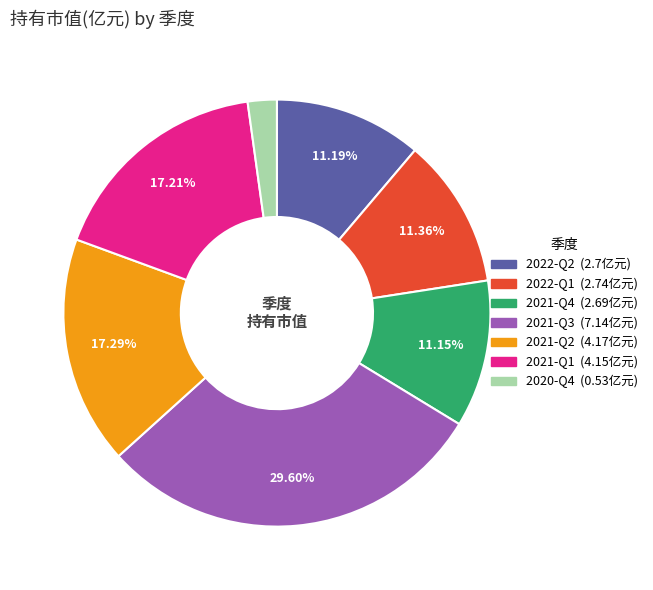

To the nearest percent, what is the difference between the largest and smallest slice percentages?

27%